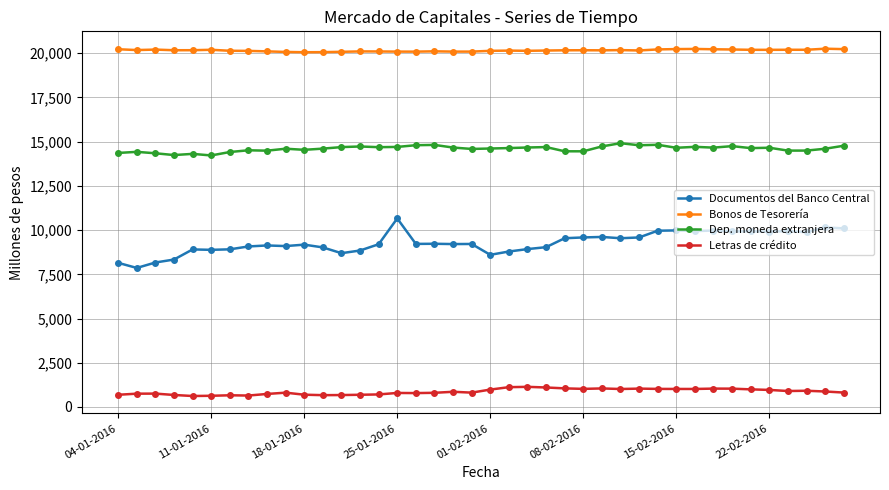

Which series has the widest spread of values?

Documentos del Banco Central